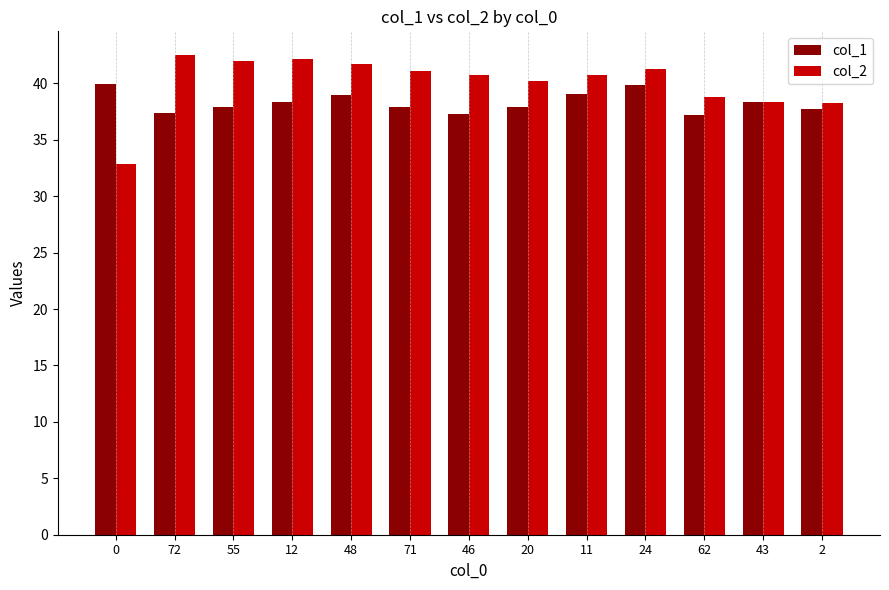

Is it true that col_2 equals 27.3 at 20?

False